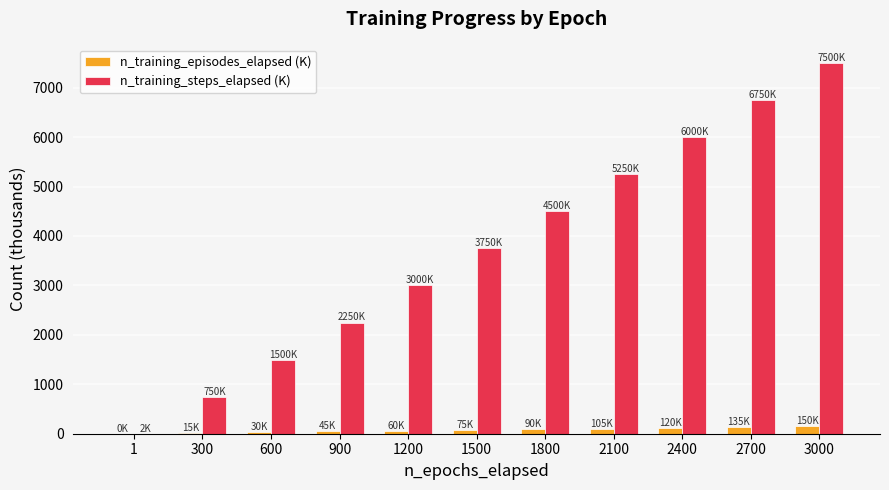

How many distinct data groups are displayed?

2